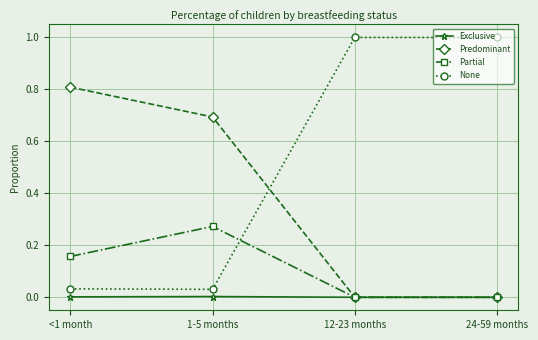

In Partial, how many points are higher than both neighbors (excluding endpoints)?

1